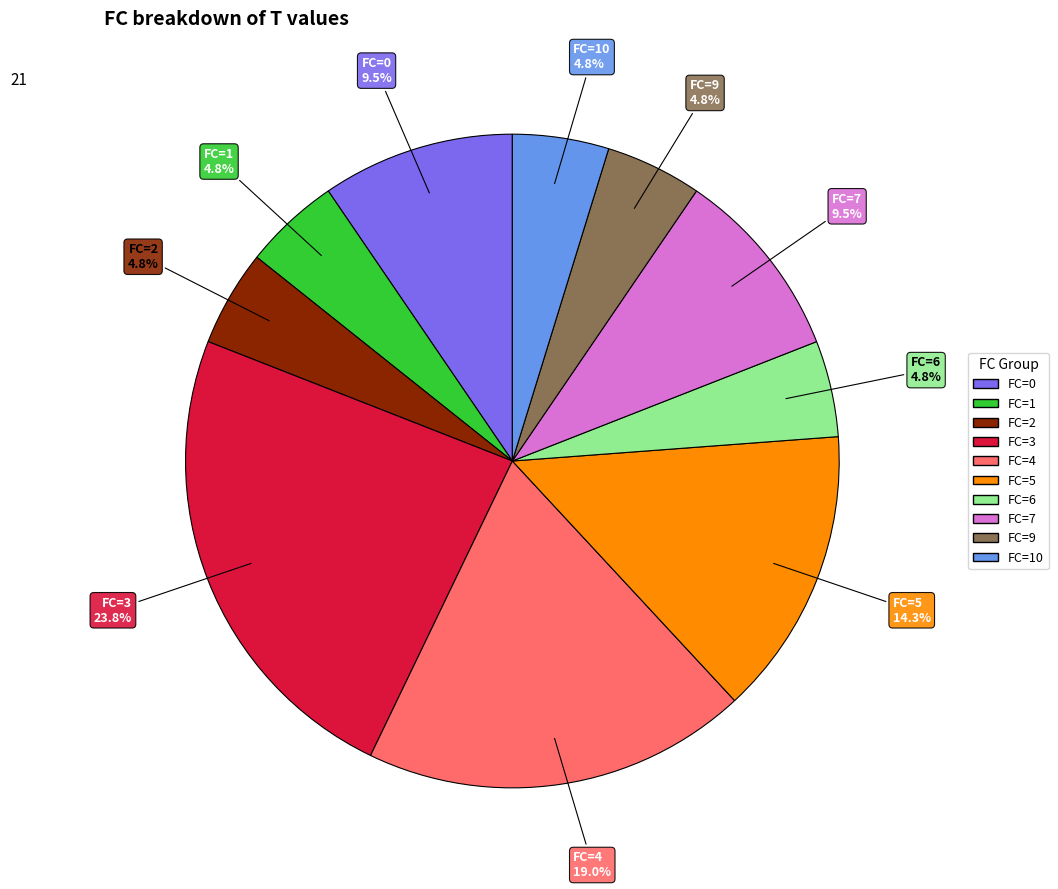

How many segments does this pie chart have?

10